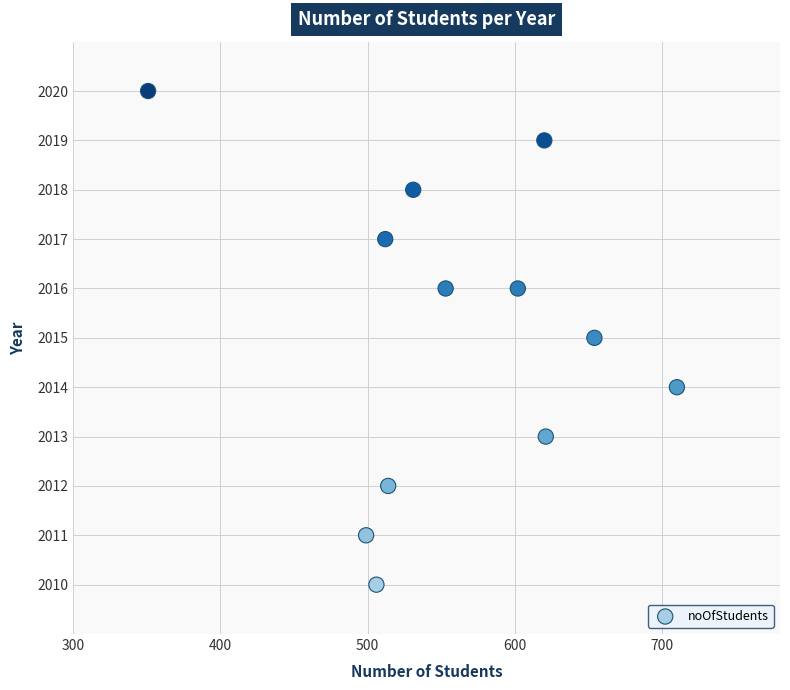

What is the average Y value?

2015